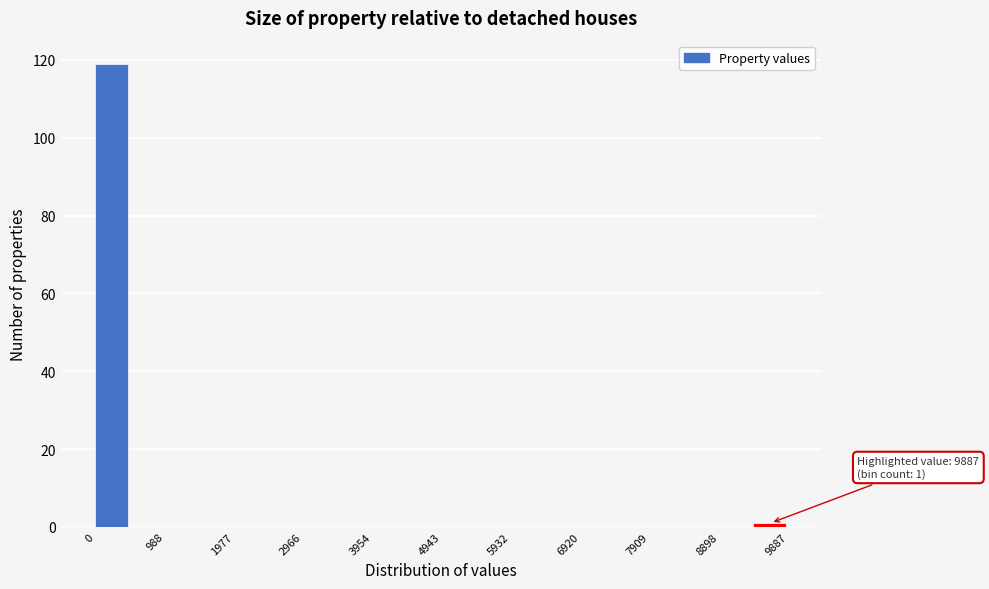

Over which range of the x-axis is the bar tallest?

0 to 500